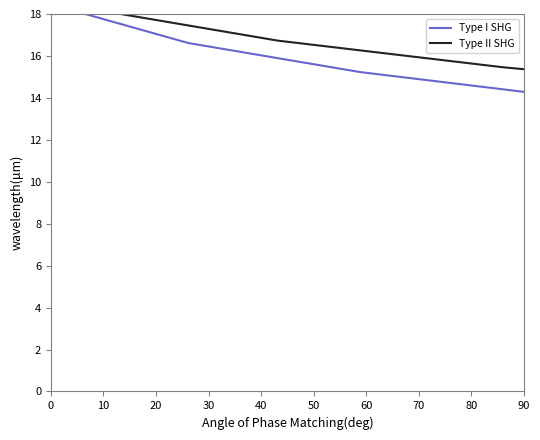

What is the value of the Type I SHG point at the 2nd from the left?

16.6